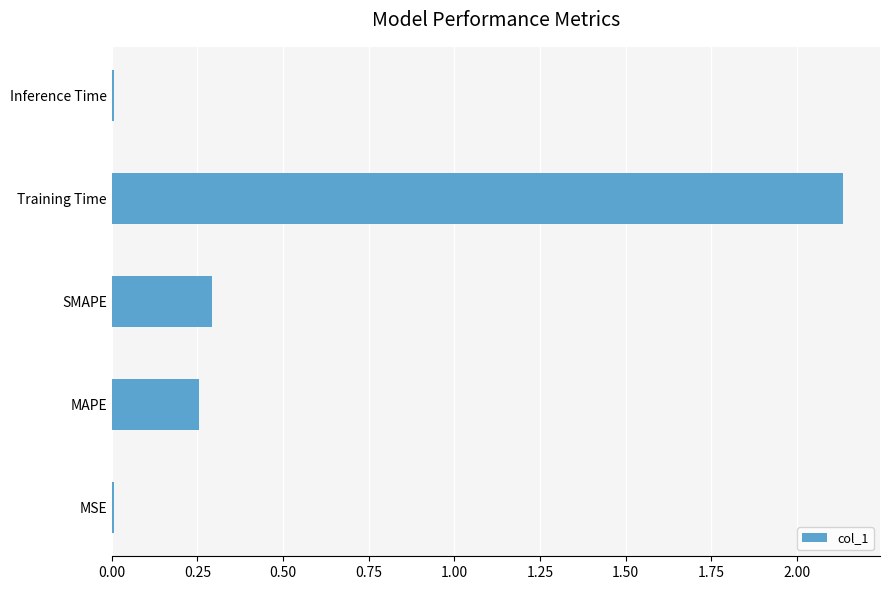

What is the sum of all values?

2.7